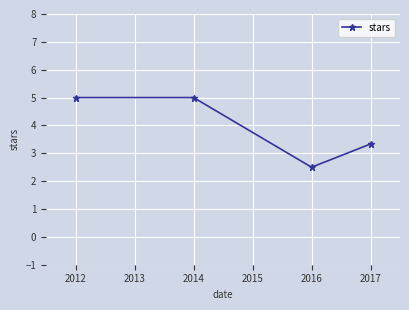

Count the number of categories in the chart.

4